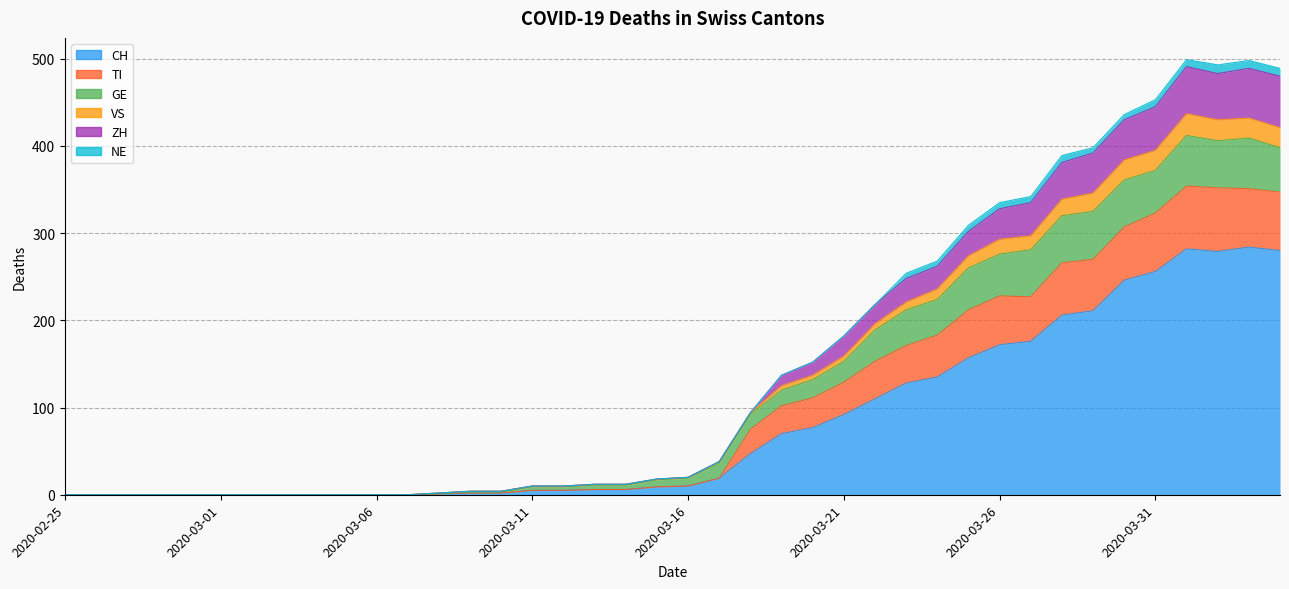

How many interior local valleys does the TI series have?

1